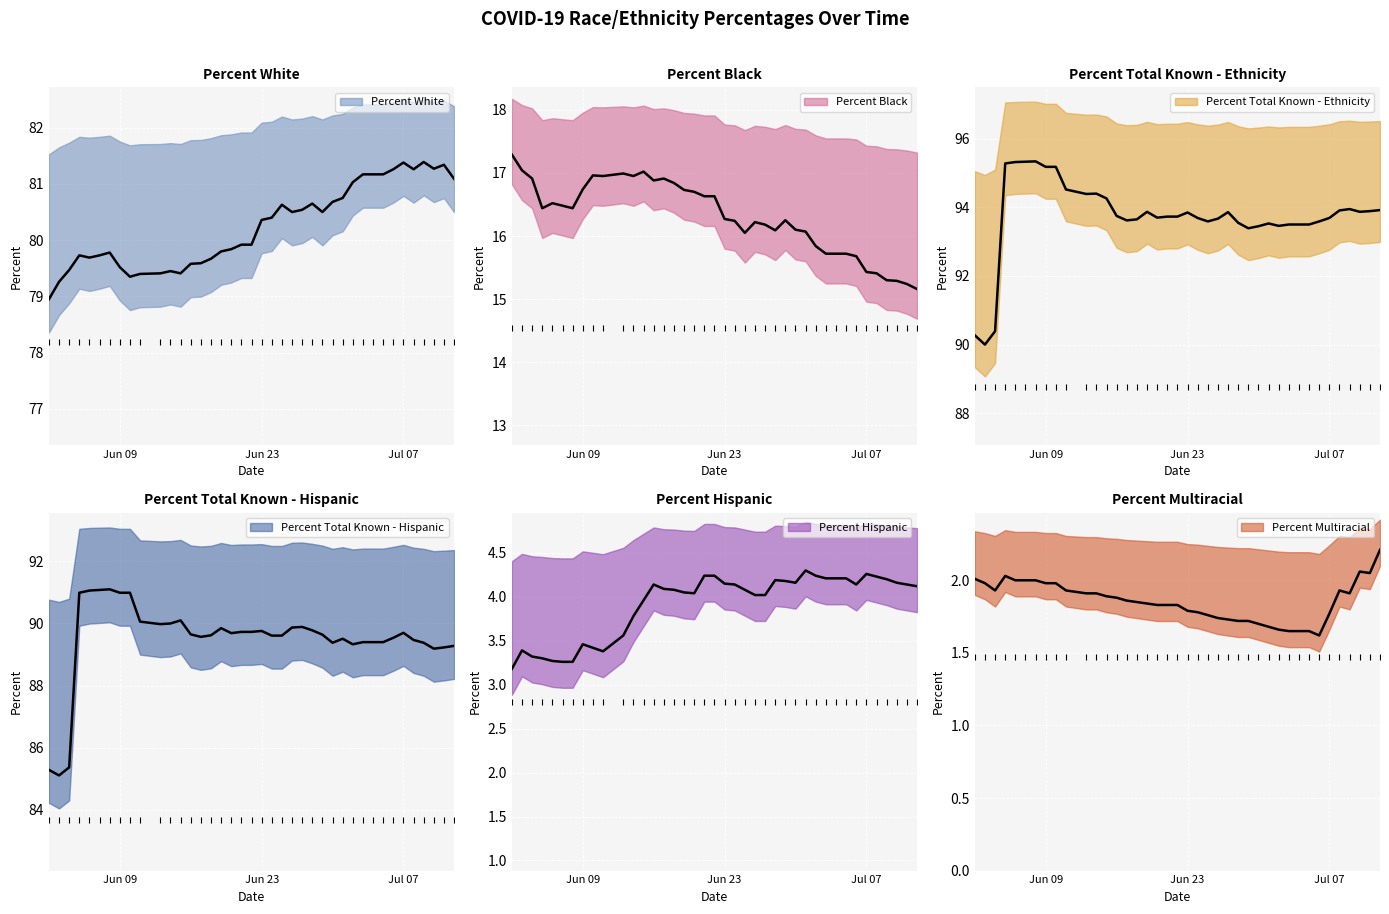

What is the label of the 35th point from the right?

2020-06-07